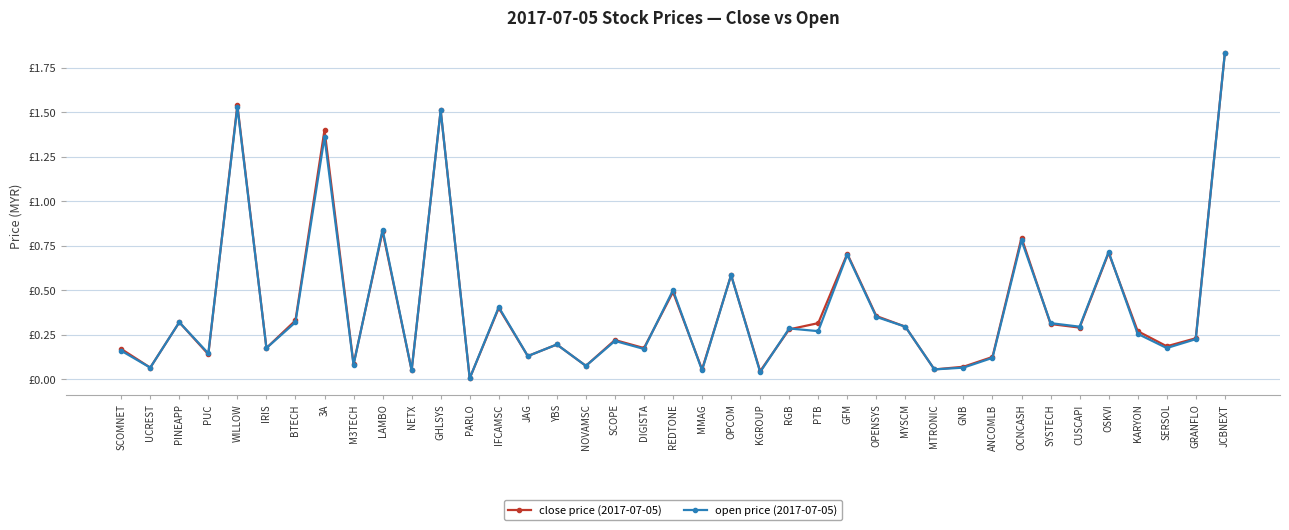

Does the chart have visible grid lines?

Yes